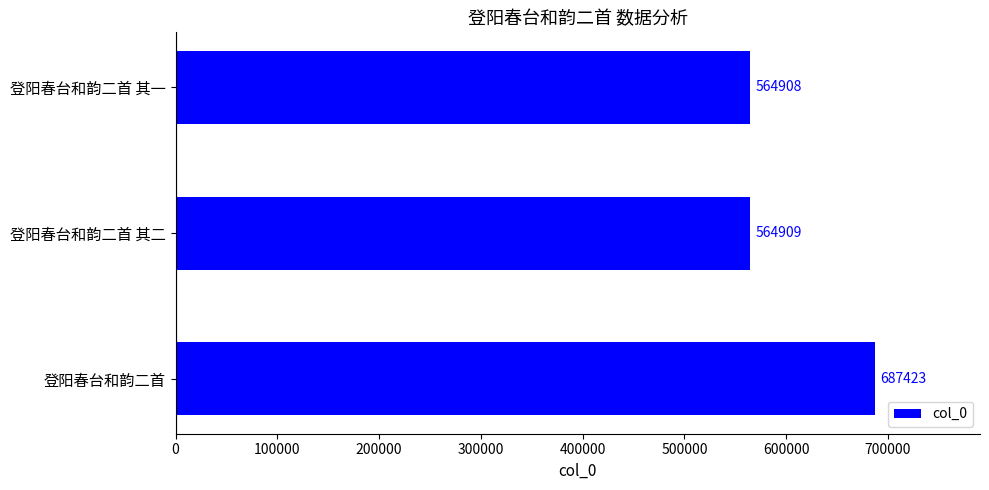

Reading bottom to top, extract all data points from this chart.

登阳春台和韵二首=687423	登阳春台和韵二首 其二=564909	登阳春台和韵二首 其一=564908